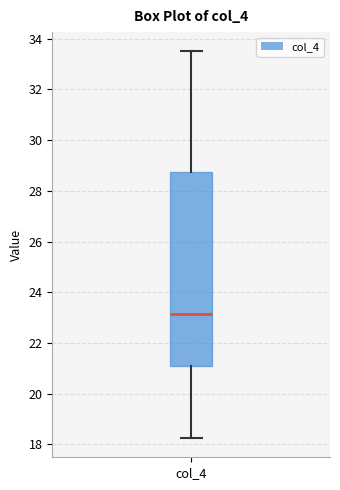

Read this box plot against the y-axis: the position of the median line, the range covered by the box, and the ends of both whiskers. The values are not printed on the chart, so give them approximately, as read against the axis.

median 23.2, box 21.2 to 28.8, whiskers 18.2 to 33.6